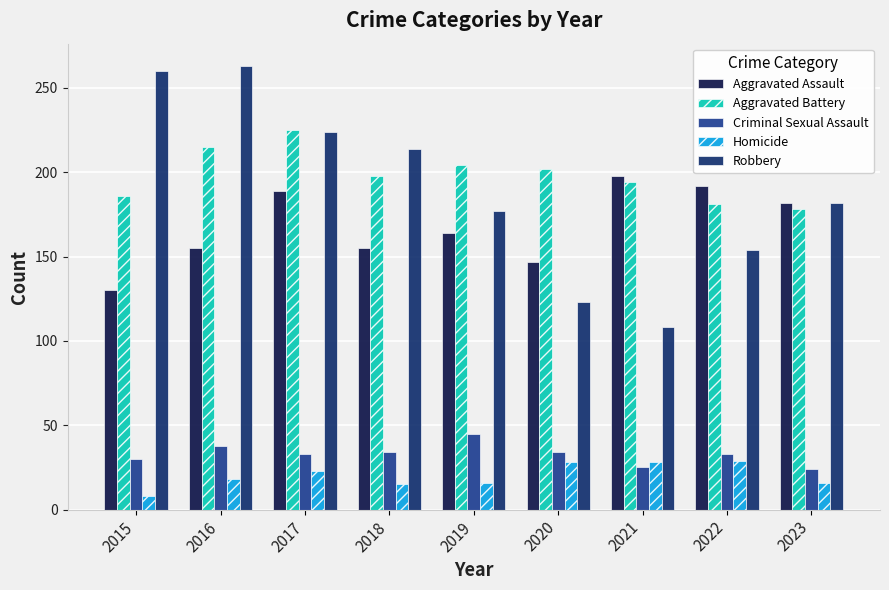

What are all the series names shown in the legend?

Aggravated Assault, Aggravated Battery, Criminal Sexual Assault, Homicide, Robbery